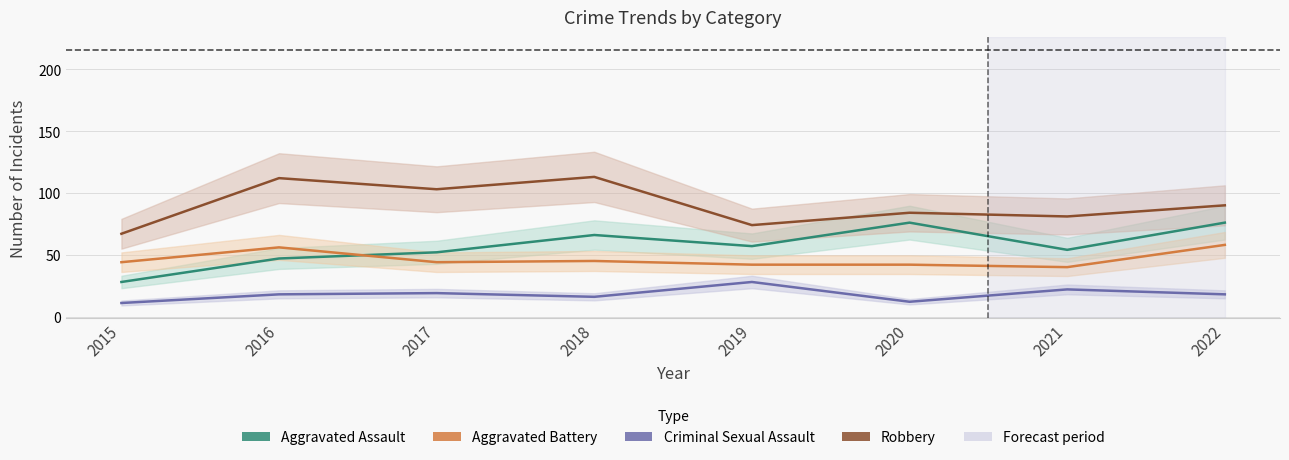

What is the difference between the maximum and second lowest values in the Criminal Sexual Assault series?

16